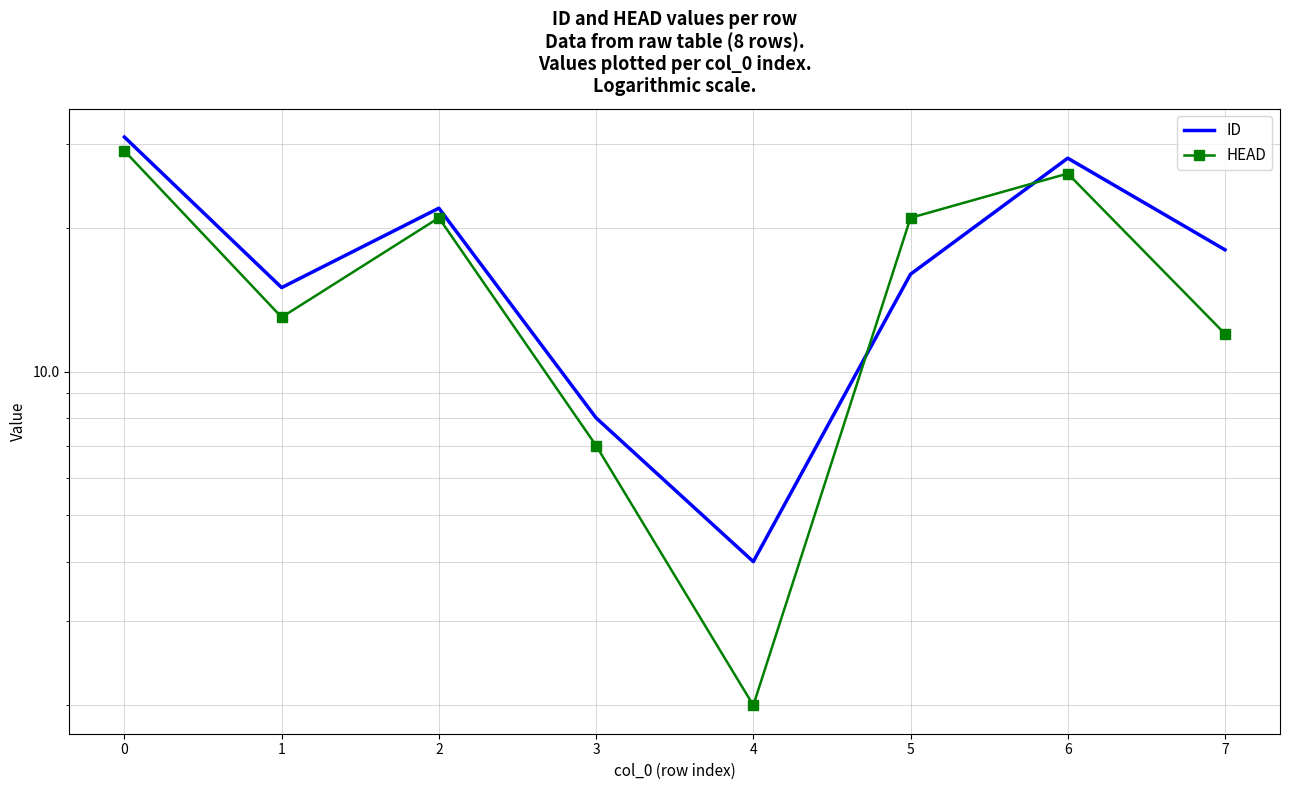

At which label is ID closest to 17?

5